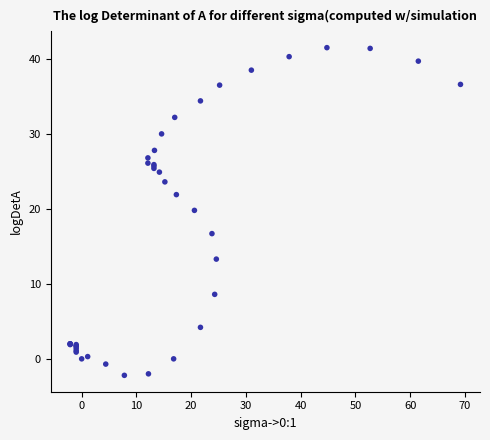

What Y value in the scatter plot is closest to 19?

19.8